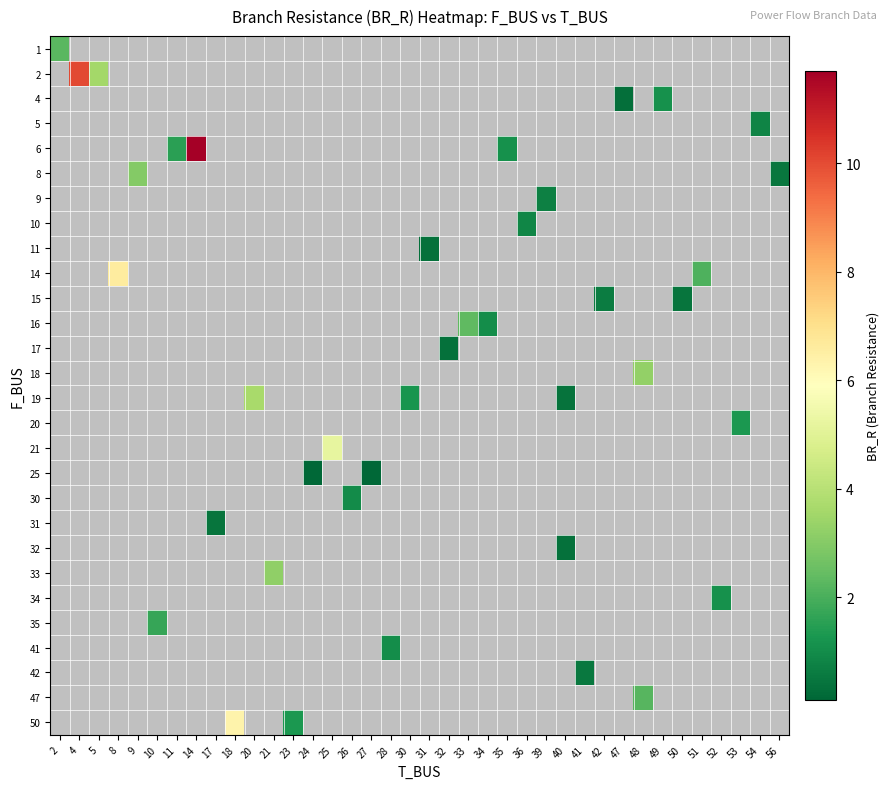

What is the greatest value displayed?

11.7